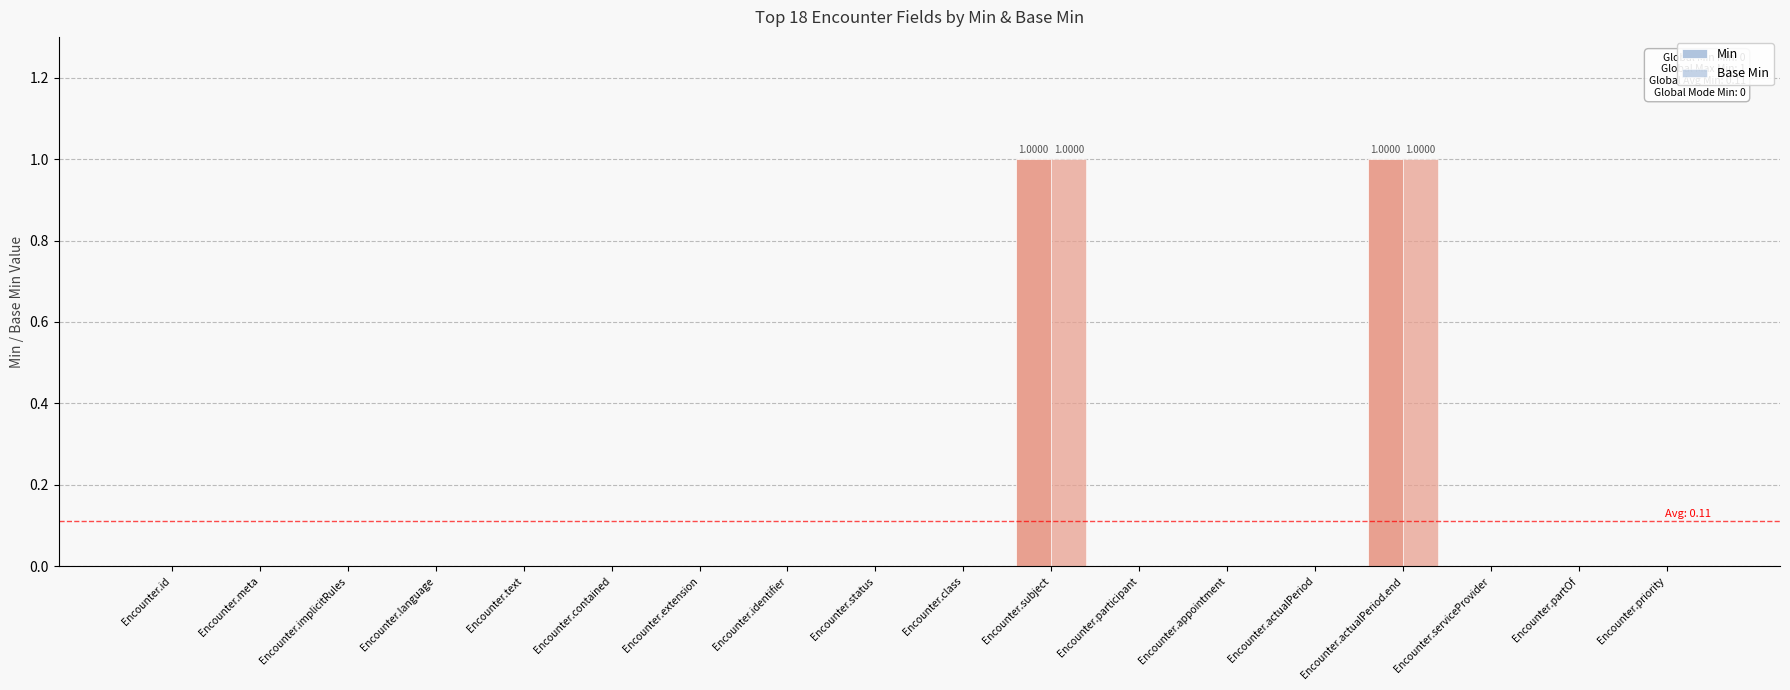

At which category does the chart reach its peak across all series?

Encounter.subject